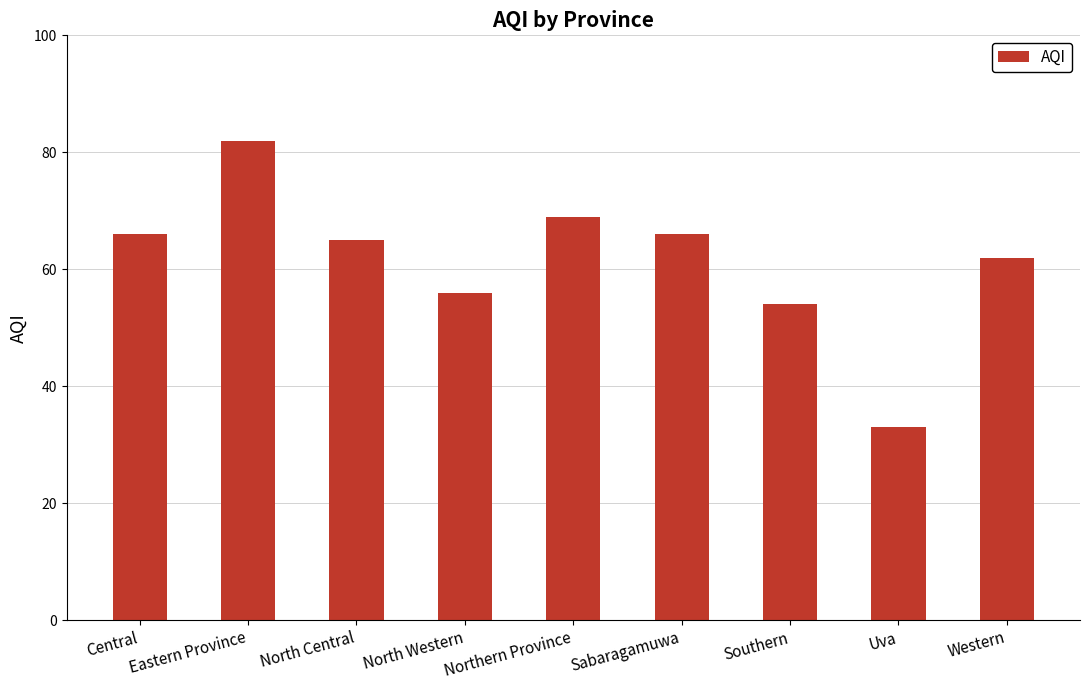

What is the difference between the maximum and minimum values?

49